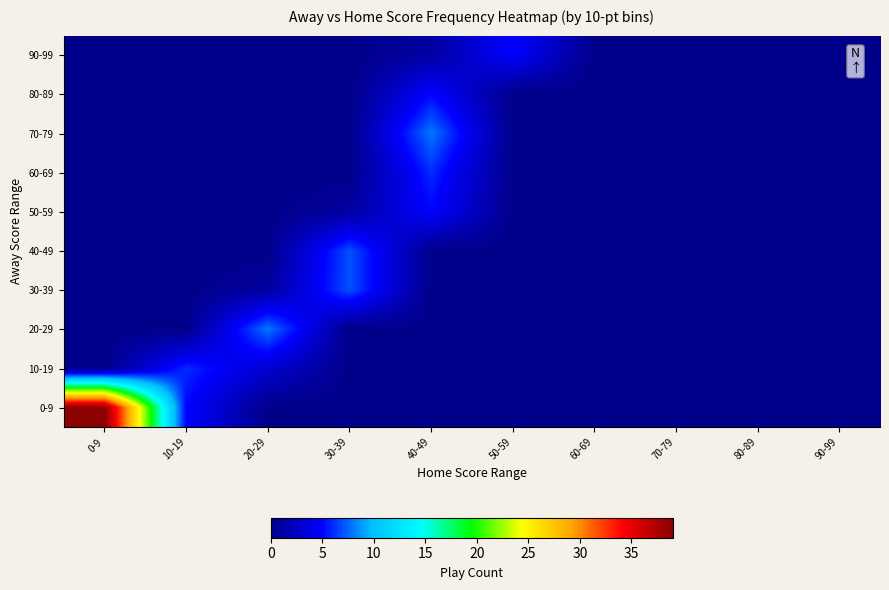

What is the total value across all series at 10-19?

11